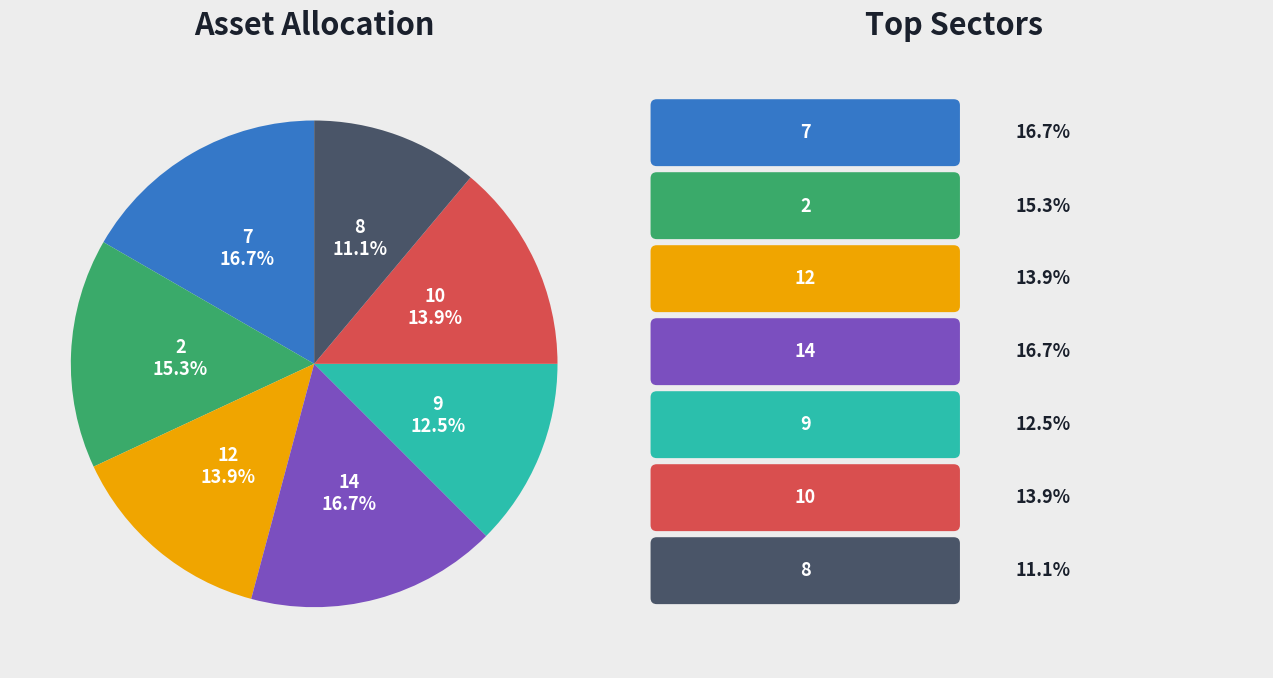

Is it true that 8 is 21% of the pie?

False